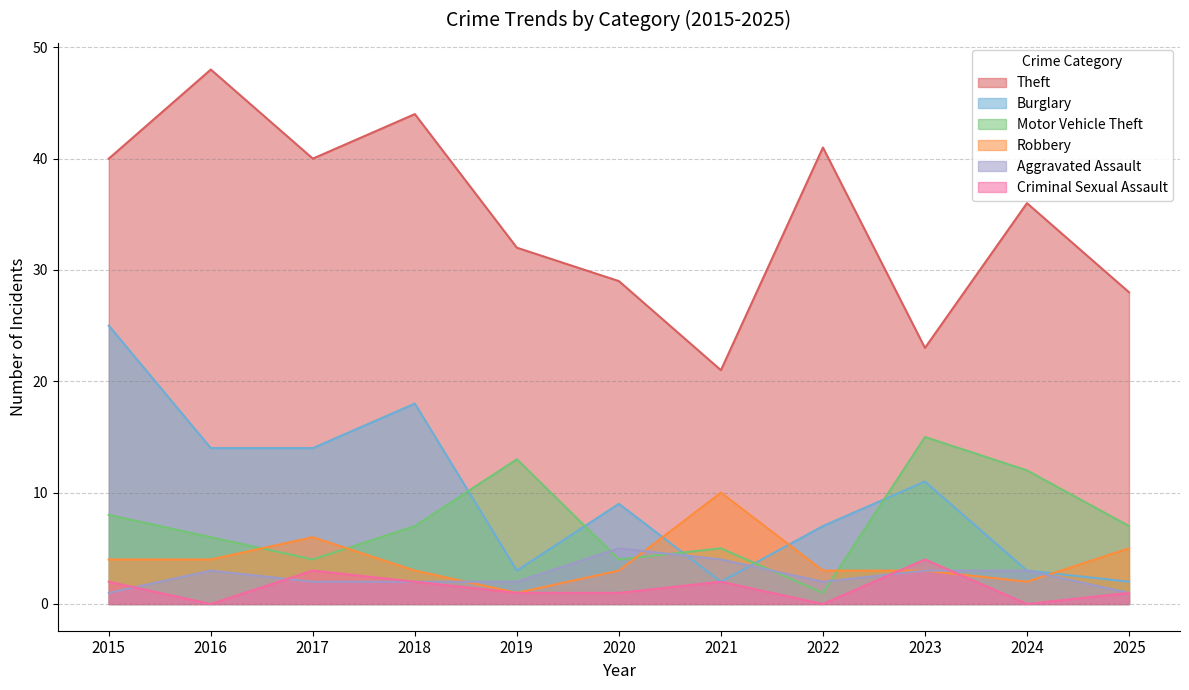

List the labels in order of Criminal Sexual Assault value, largest first.

2023, 2017, 2015, 2018, 2021, 2019, 2020, 2025, 2016, 2022, 2024